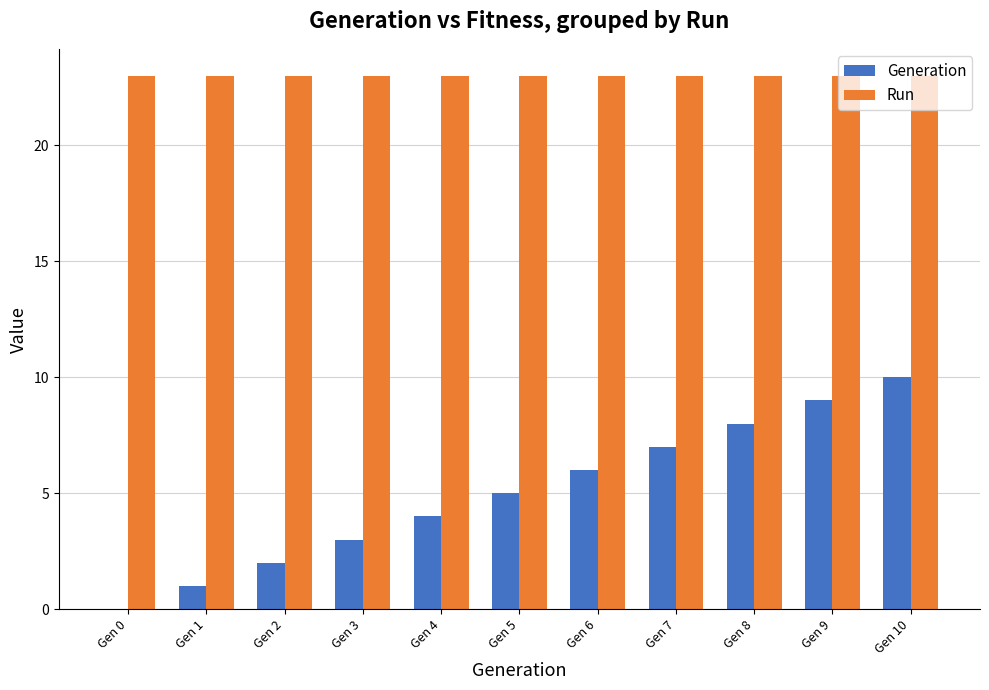

Which series has the largest range (max minus min)?

Generation